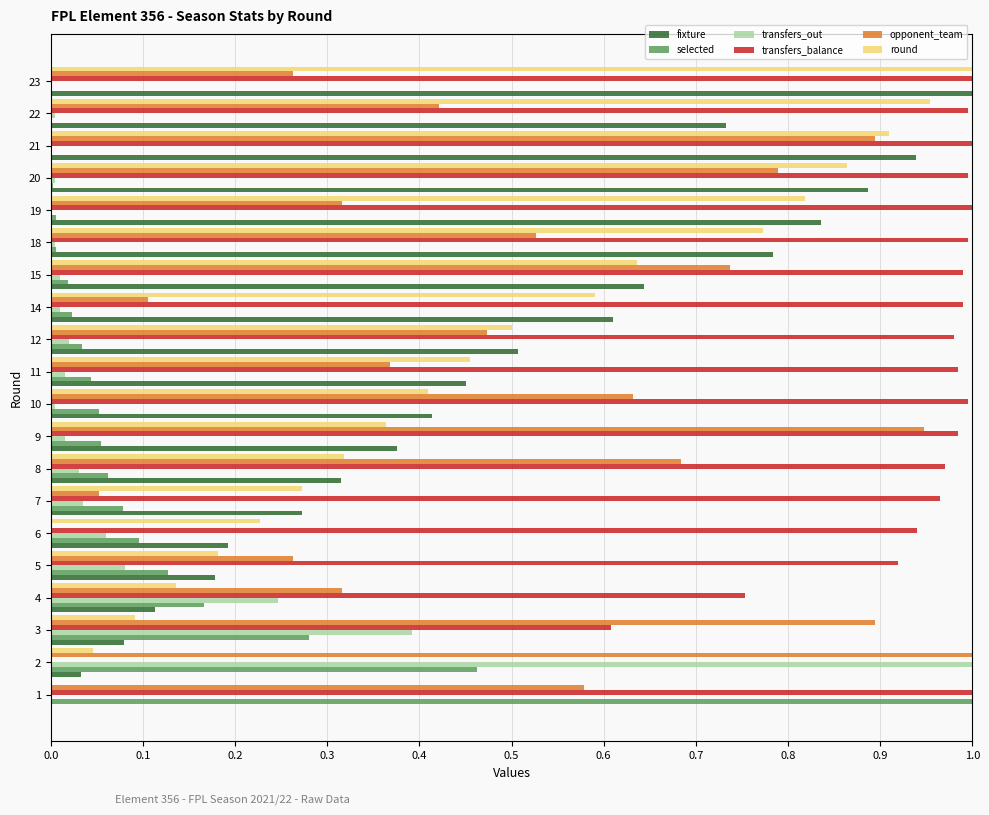

The value of transfers_balance at 3 is 0.1. True or false?

False